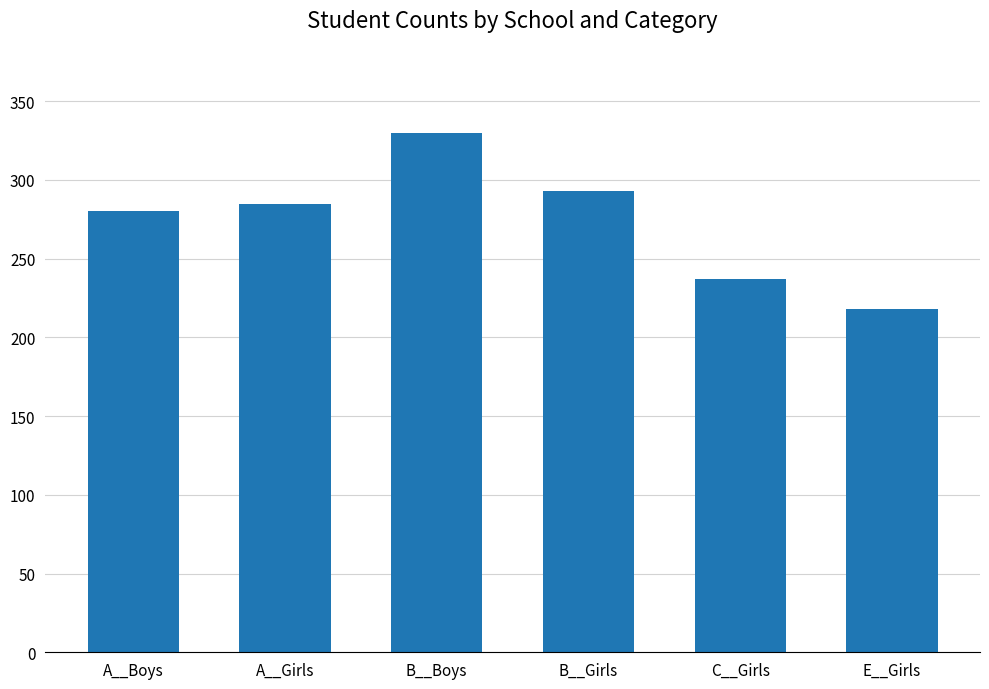

Rank the categories by value from lowest to highest.

E__Girls, C__Girls, A__Boys, A__Girls, B__Girls, B__Boys